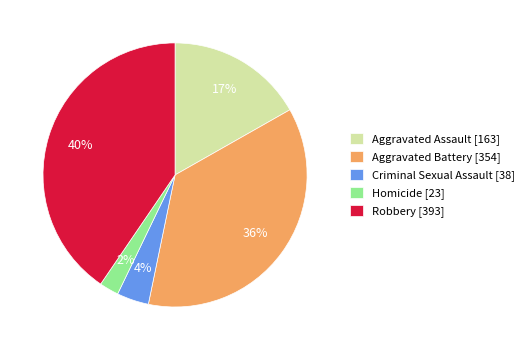

Between Criminal Sexual Assault [38] and Aggravated Battery [354], which is larger?

Aggravated Battery [354]